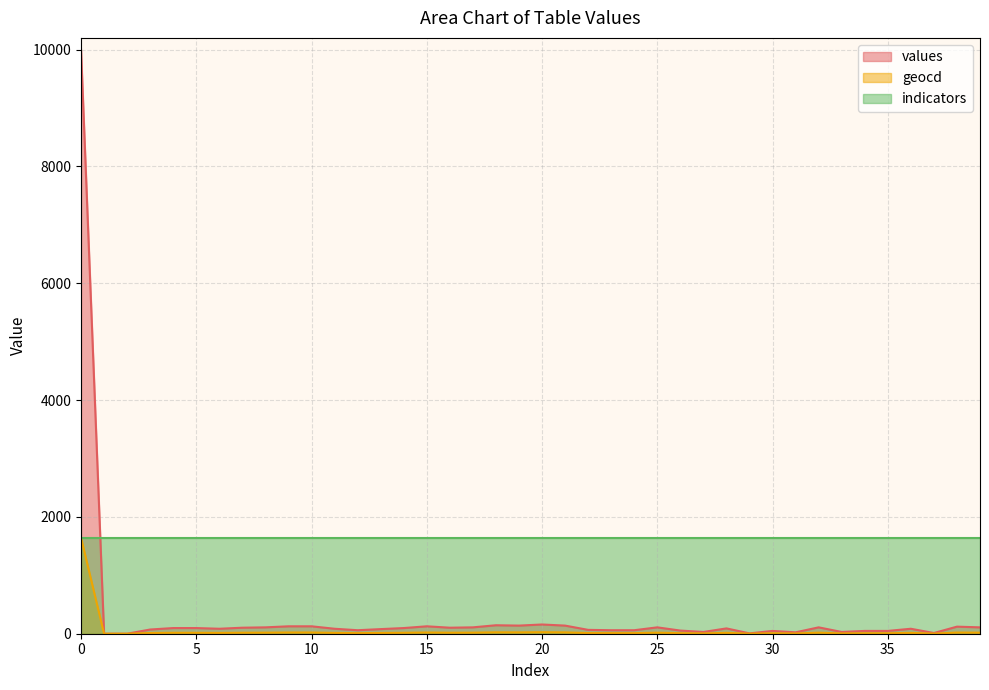

What is the greatest value displayed?

10000